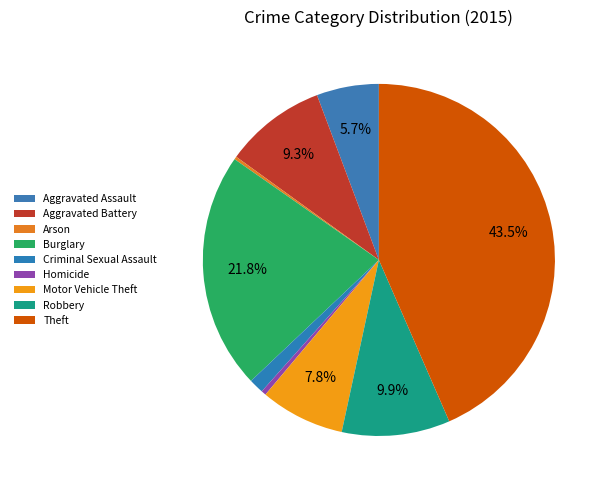

To the nearest percent, what is the difference between the Arson and Motor Vehicle Theft slice percentages?

7%